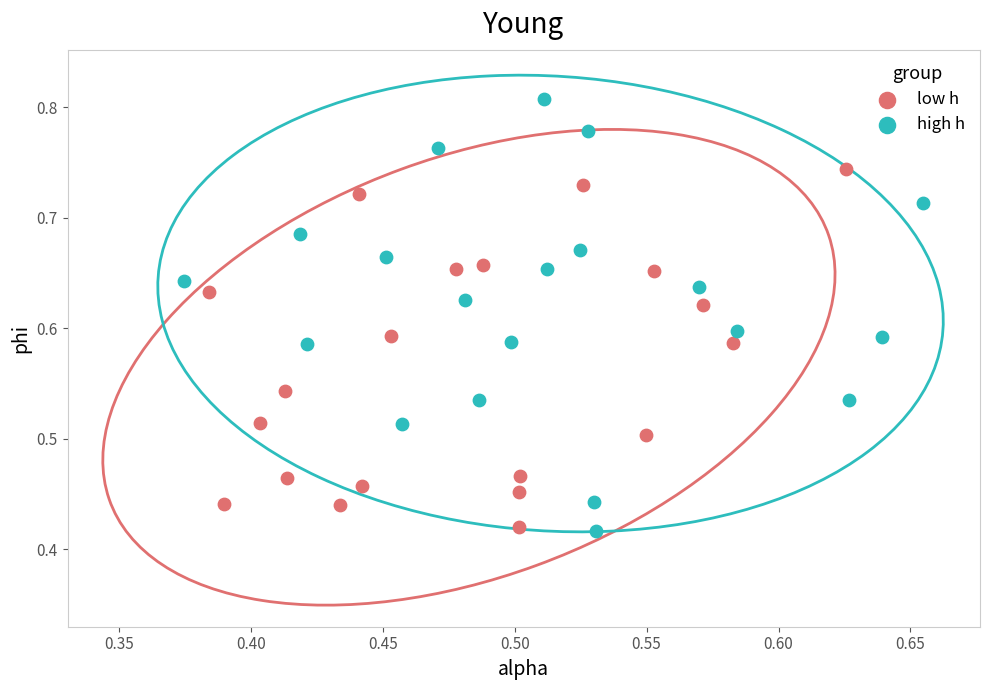

Which series has the largest Y range (max minus min)?

high h